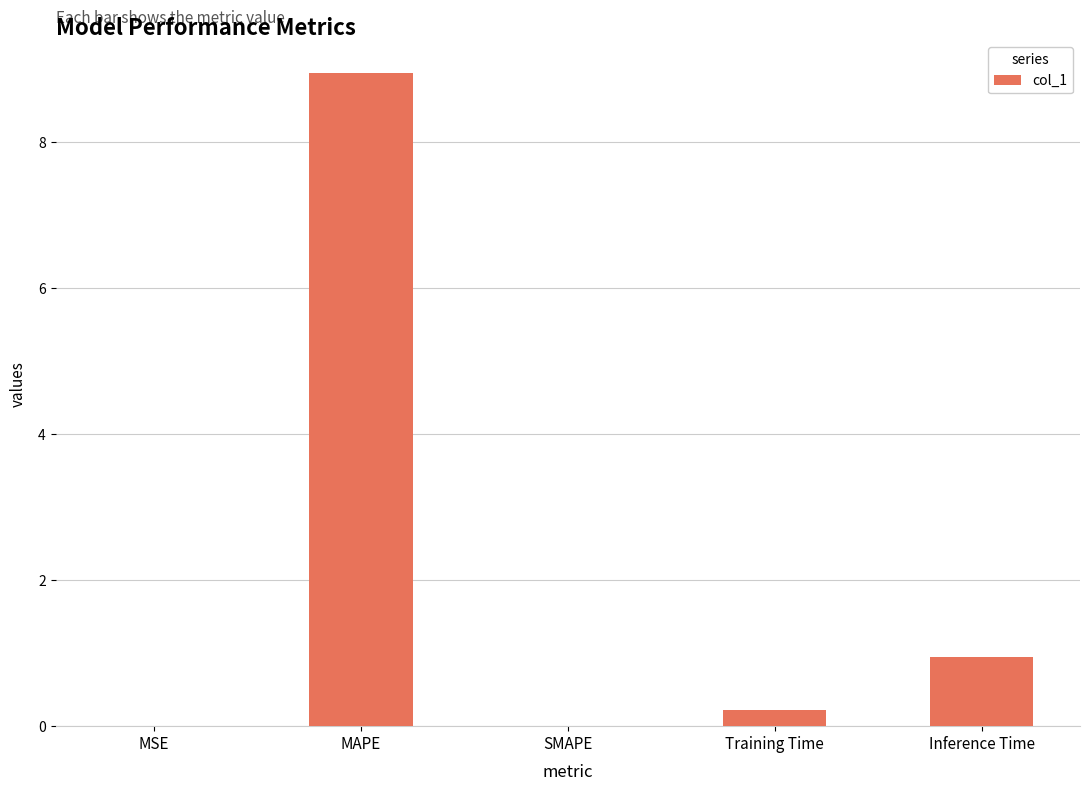

Which label corresponds to the largest value in the chart?

MAPE